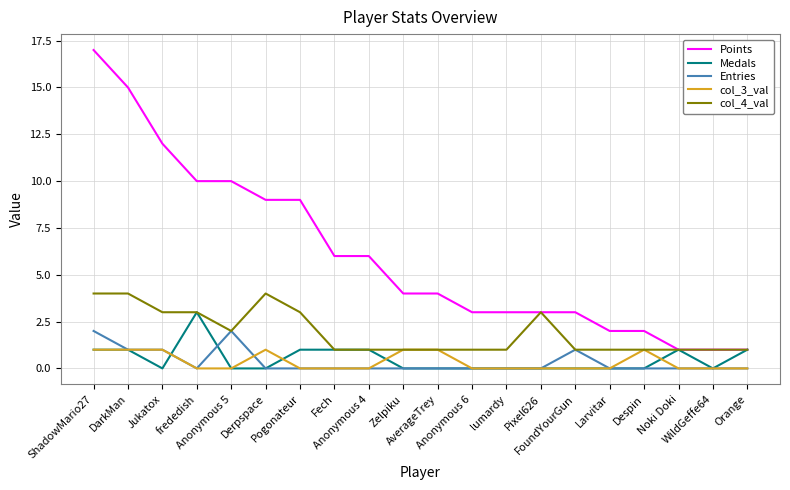

Rank the series by their maximum value, from lowest to highest.

col_3_val, Entries, Medals, col_4_val, Points